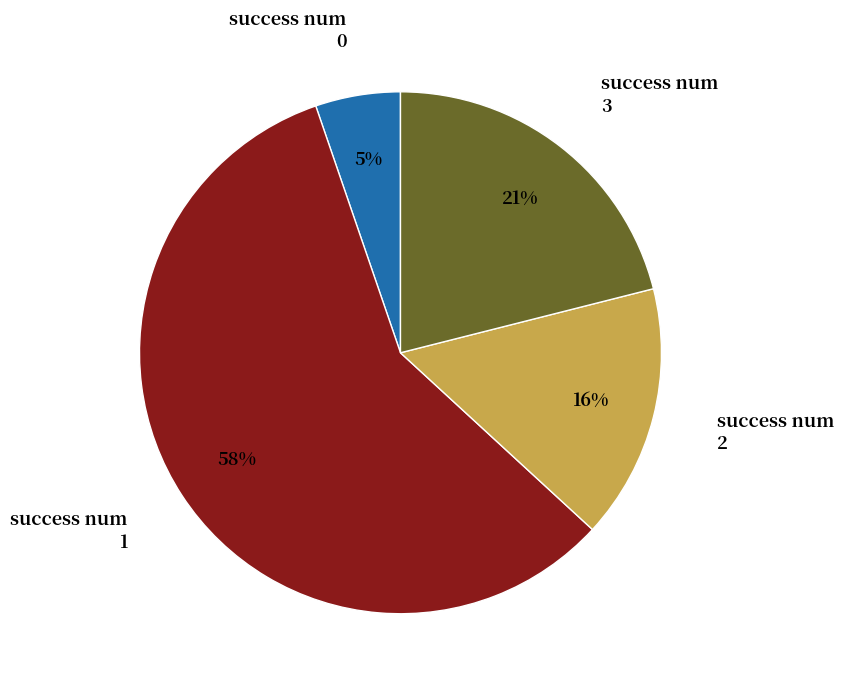

Is the sum of 1 and 2 greater than half?

Yes